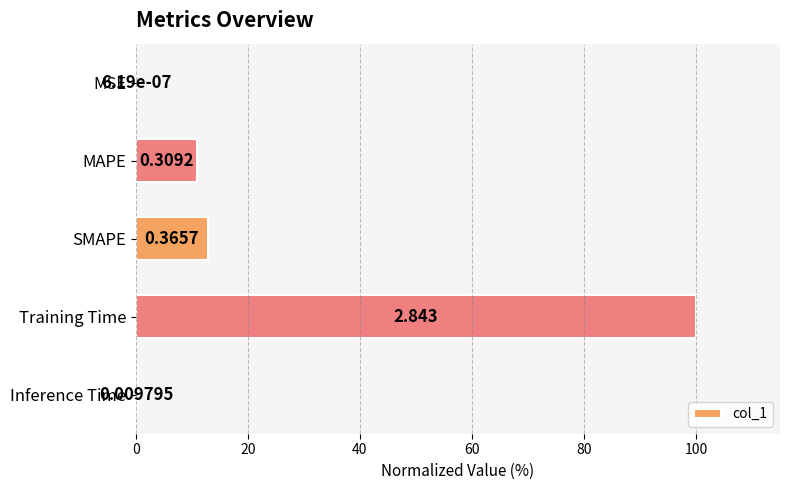

Between MAPE and SMAPE, which is larger?

SMAPE